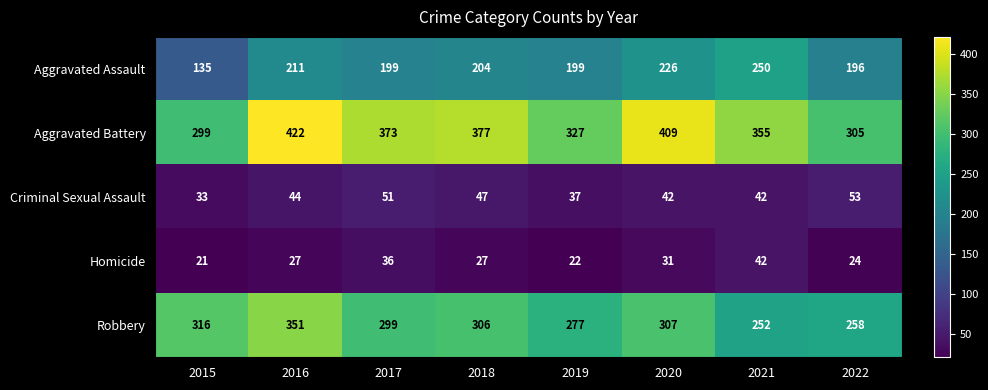

At 2016, list the series in order from smallest to largest.

Homicide, Criminal Sexual Assault, Aggravated Assault, Robbery, Aggravated Battery